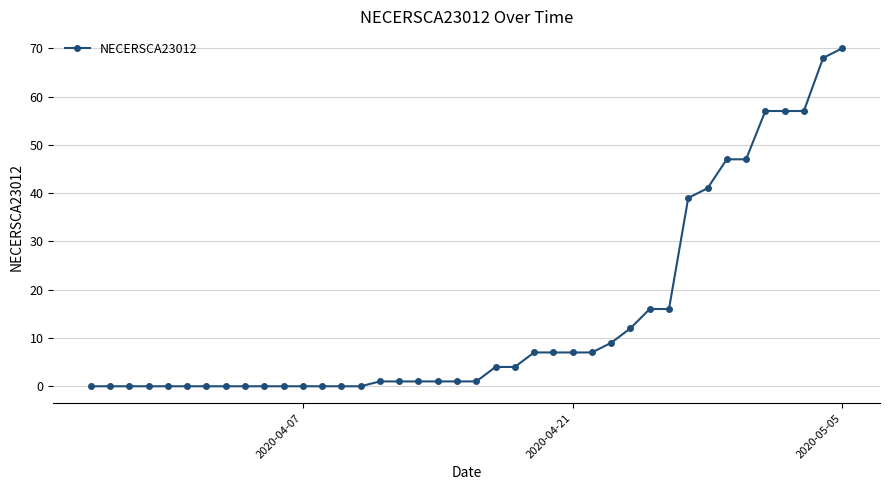

What is the maximum value shown in the chart?

70